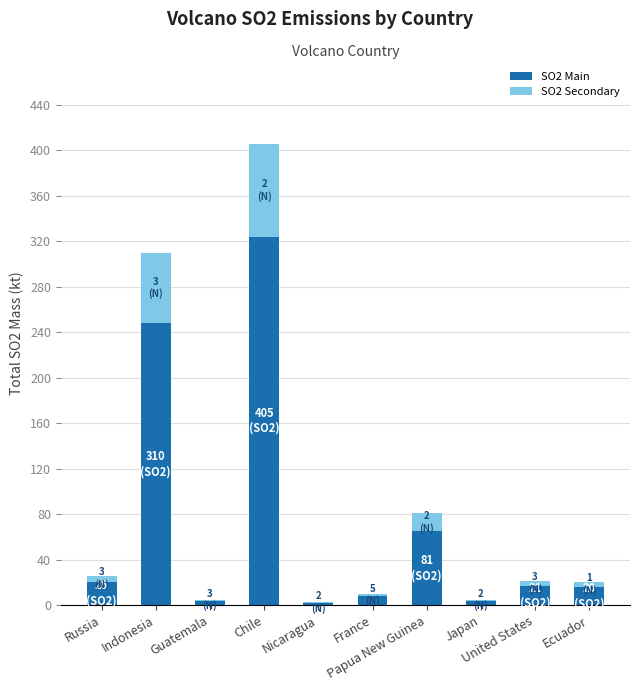

What is the sum of all SO2 Main values?

708.4